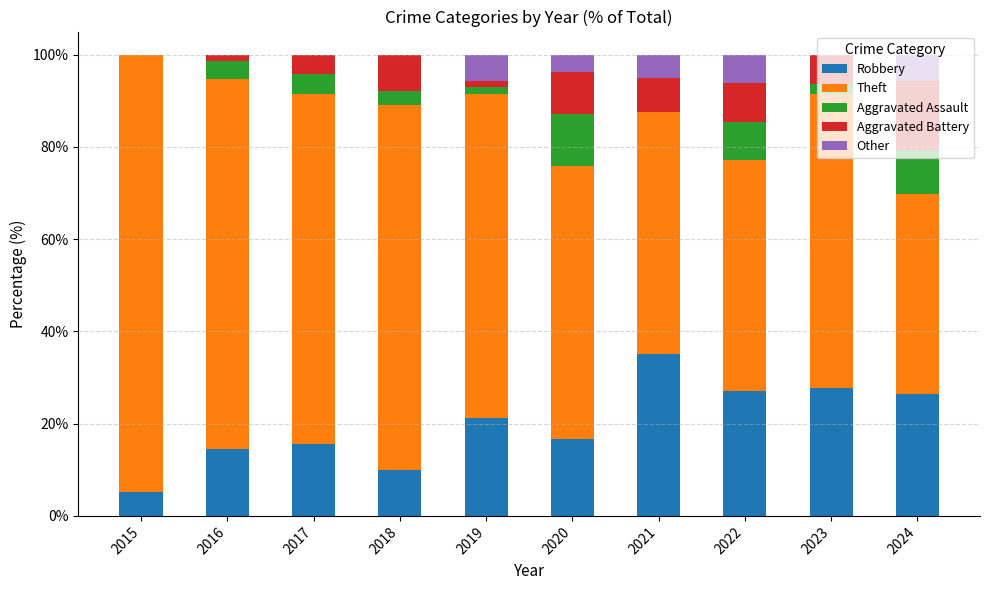

What is the total value across all series at 2023?

100.0